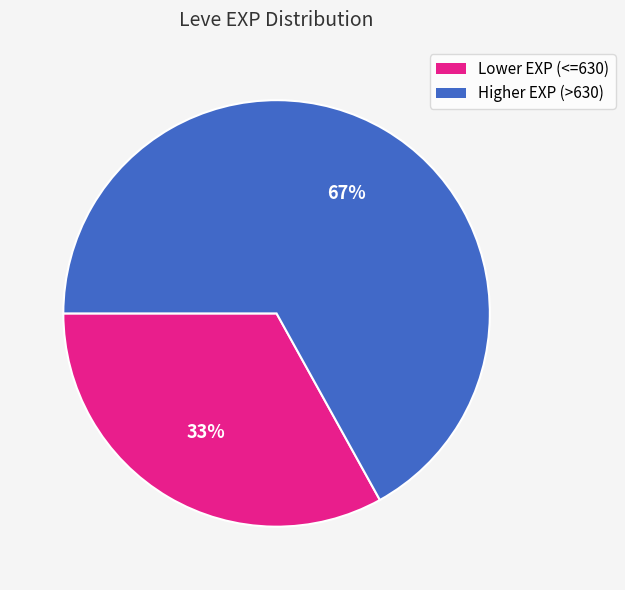

Does any single category account for the majority?

Yes